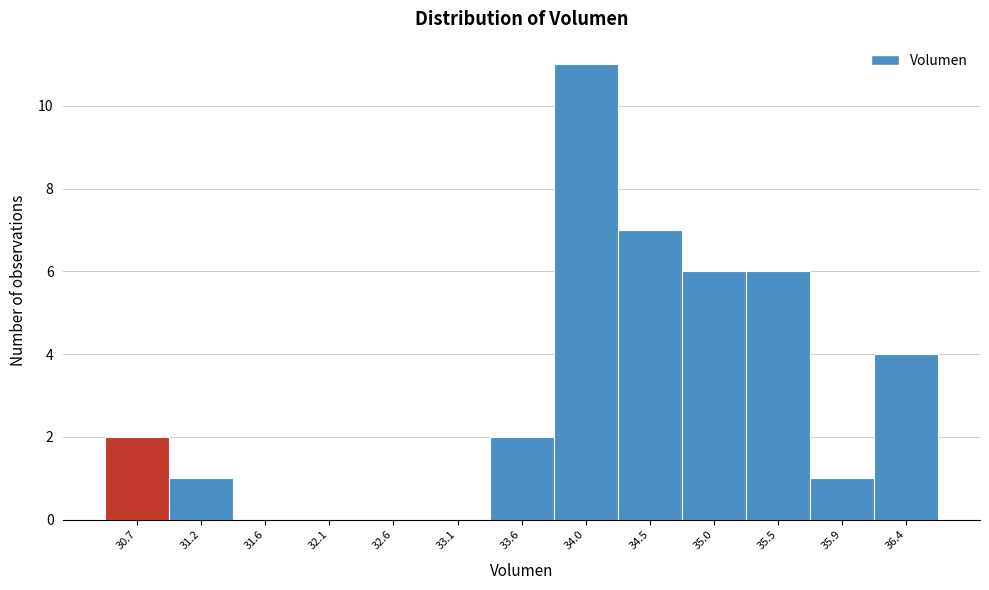

Reading left to right, extract all data points from this chart.

30.7=2	31.2=1	31.6=0	32.1=0	32.6=0	33.1=0	33.6=2	34.0=11	34.5=7	35.0=6	35.5=6	35.9=1	36.4=4